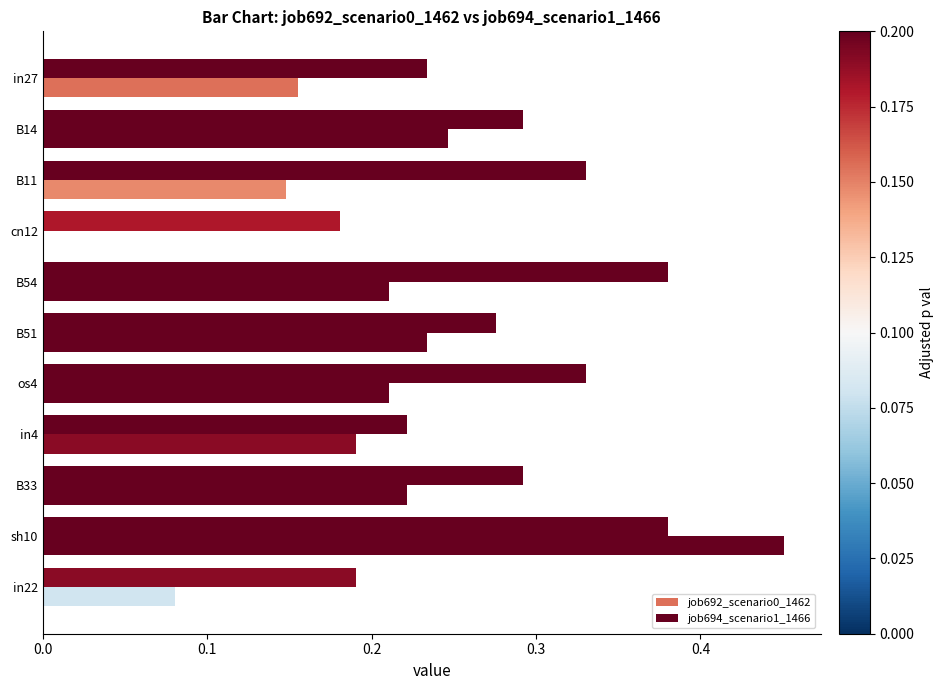

How many distinct data groups are displayed?

2